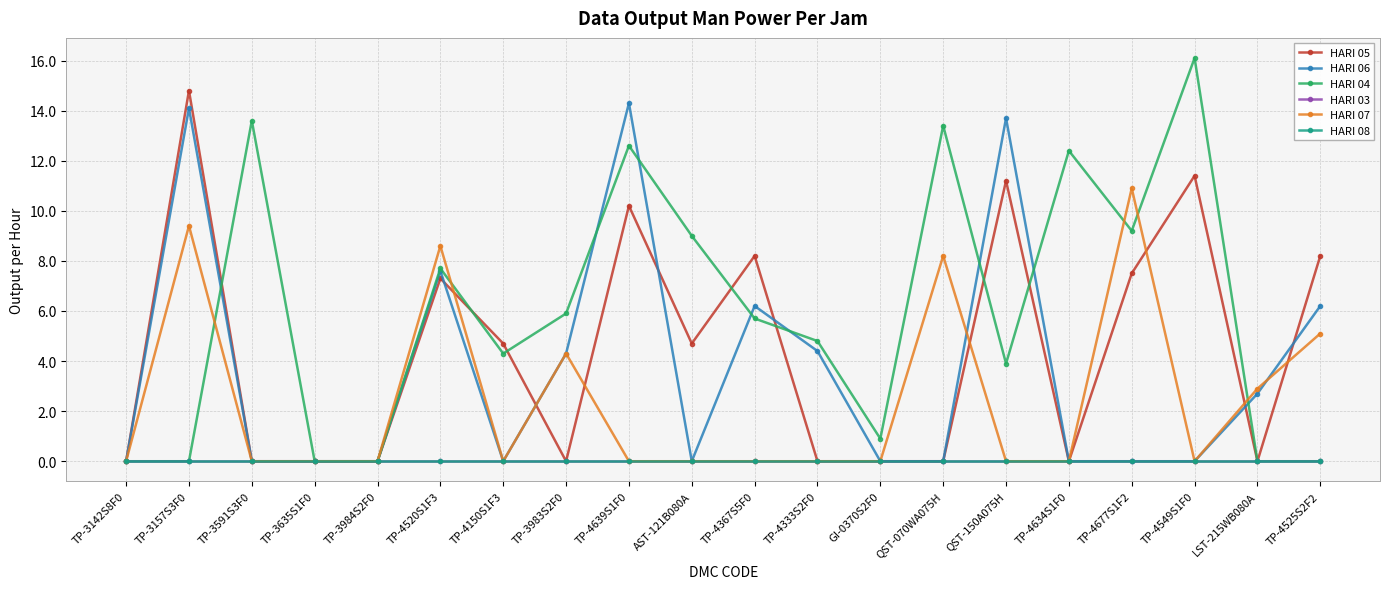

Rank the series at TP-3983S2F0 from highest to lowest value.

HARI 04, HARI 06, HARI 07, HARI 05, HARI 03, HARI 08